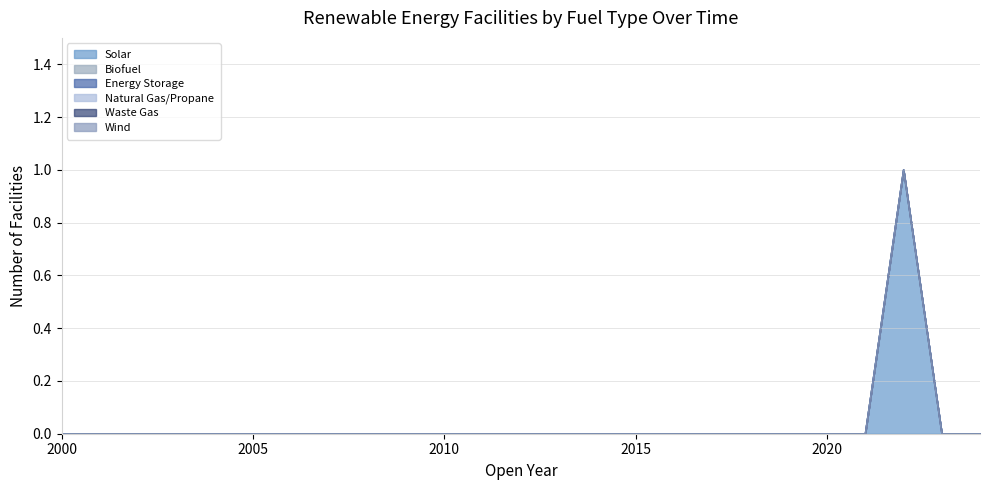

At which category is the sum across all series the highest?

2022